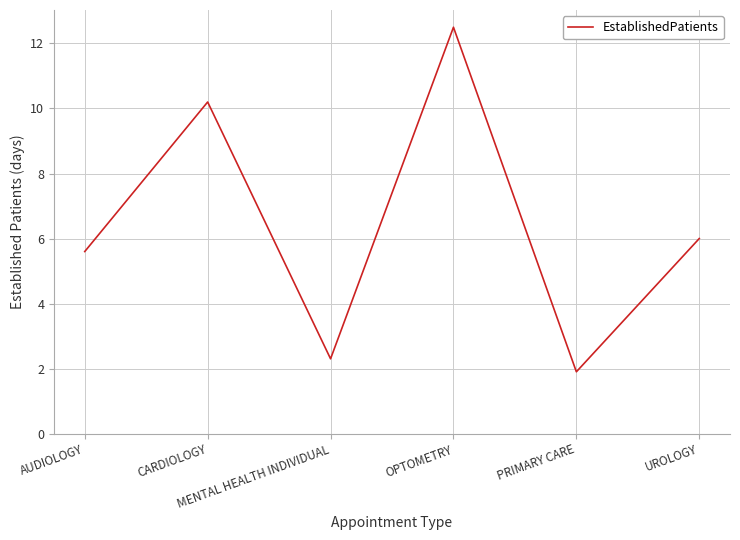

The value at UROLOGY is 10.8. True or false?

False